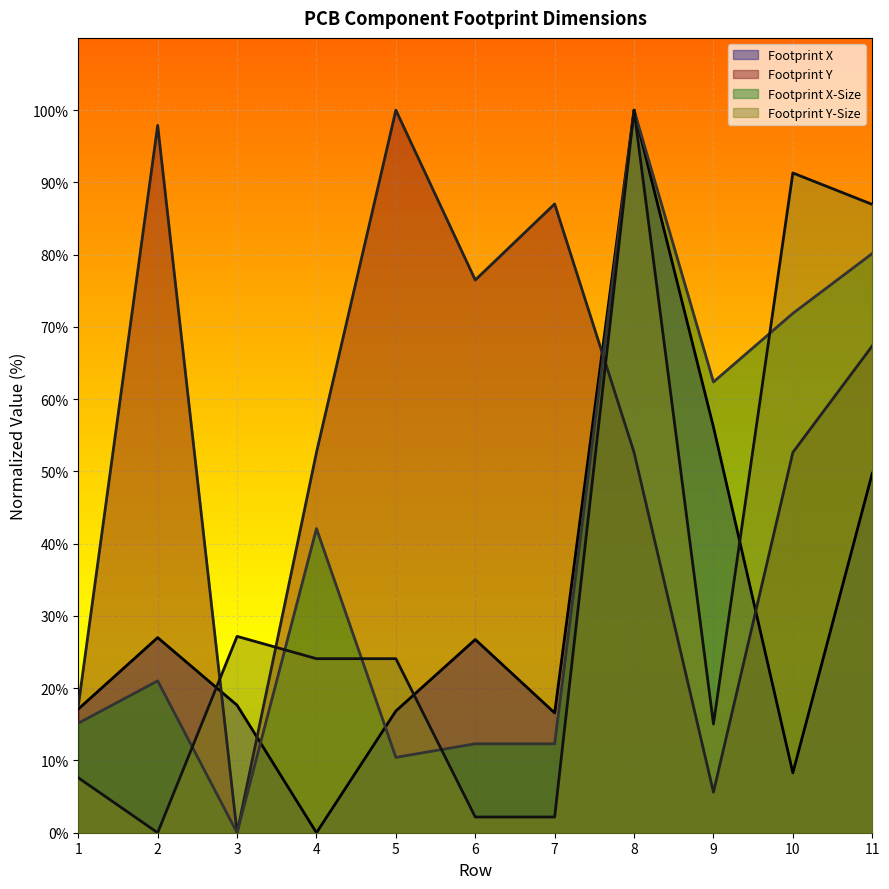

What is the value of the Footprint Y point at the 7th from the left?

87.0